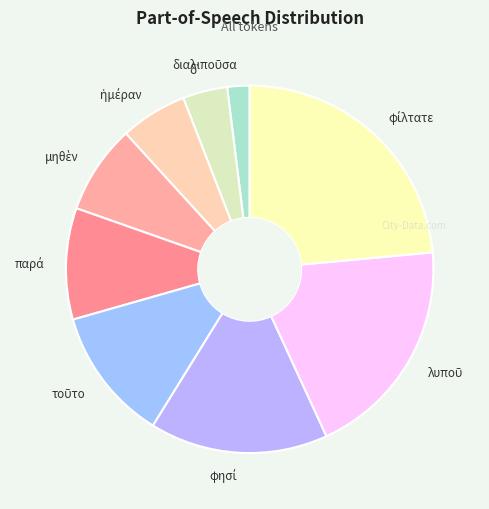

Does any single category account for the majority?

No